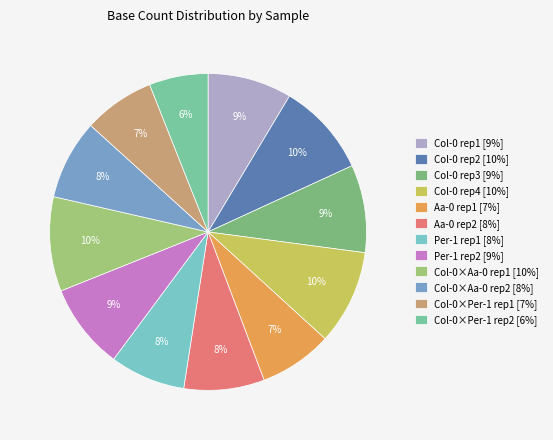

How many segments does this pie chart have?

12